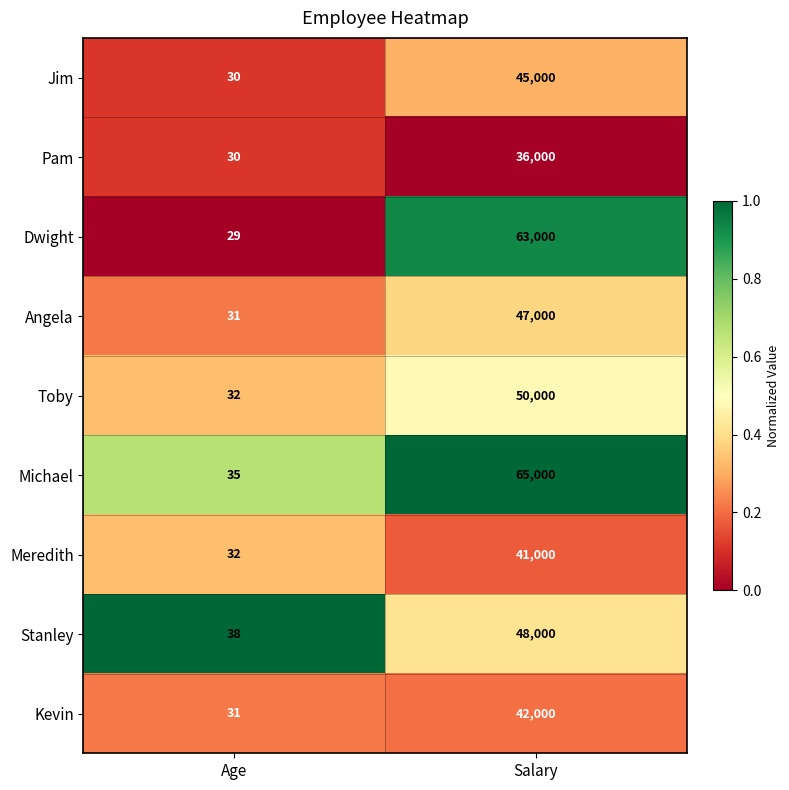

The Jim series shows 63723 at Salary. True or false?

False